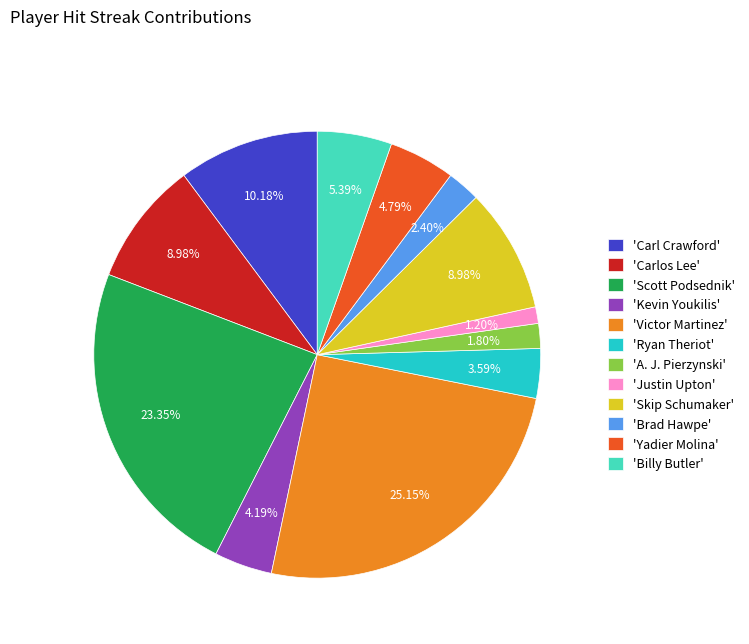

Is the sum of 'Ryan Theriot' and 'A. J. Pierzynski' greater than half?

No